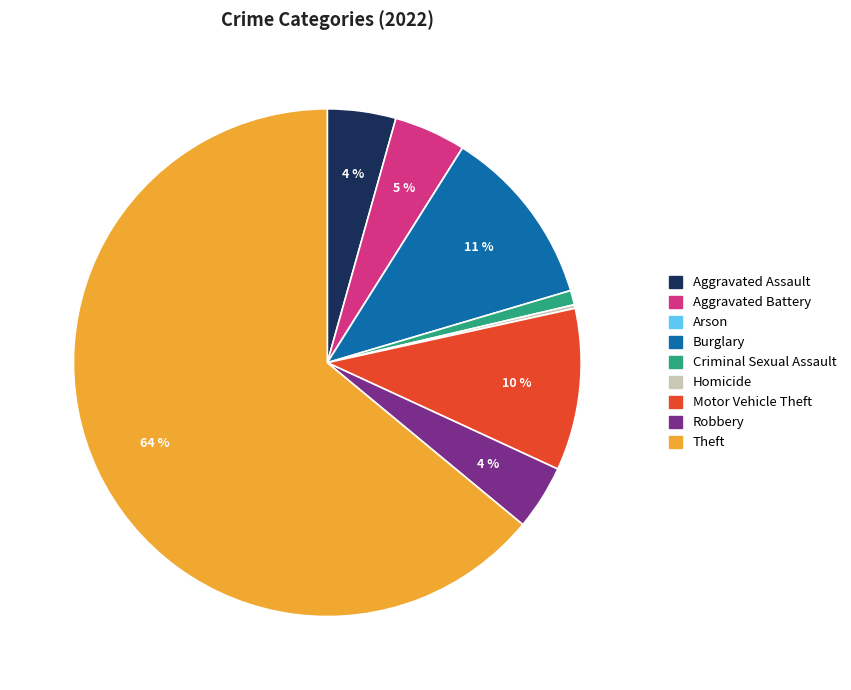

To the nearest percent, what is the average slice percentage?

11%